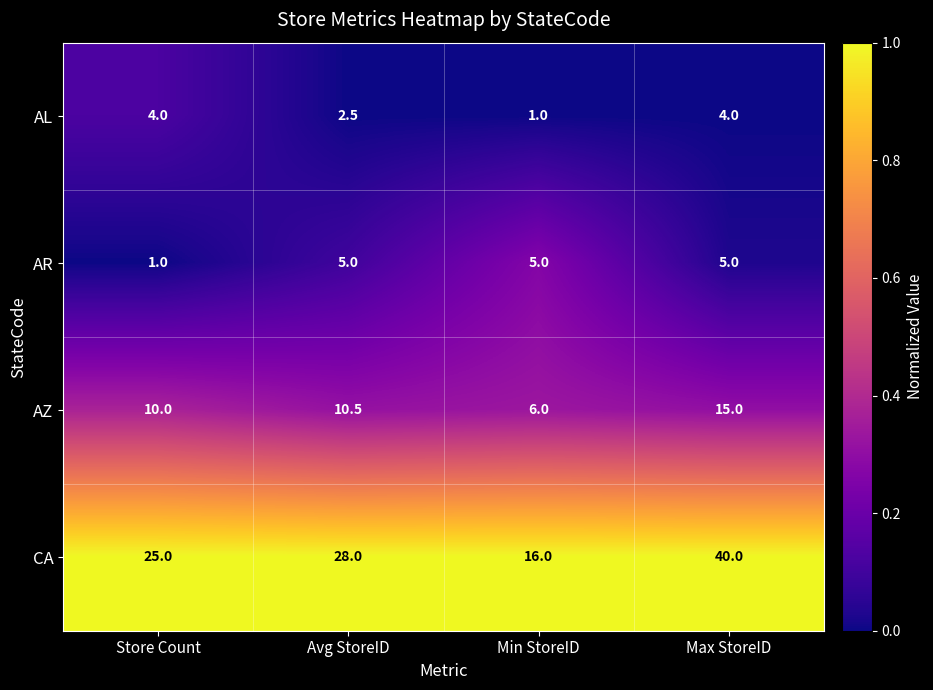

What is the difference between the maximum and minimum values in the AZ series?

9.0